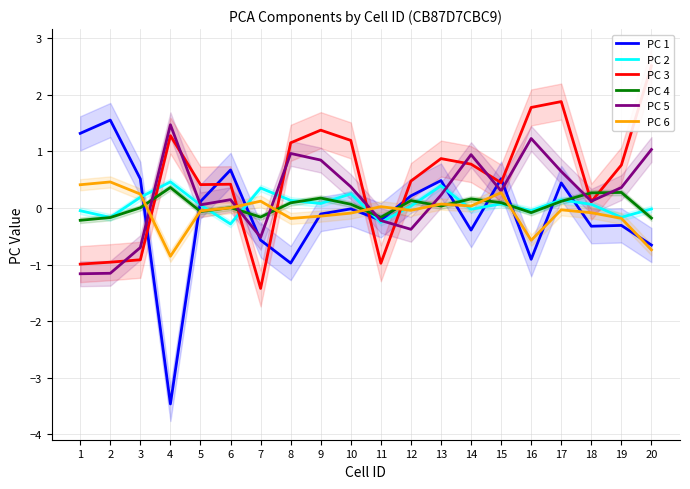

At 14, list the series in order from largest to smallest.

PC 5, PC 3, PC 4, PC 6, PC 2, PC 1